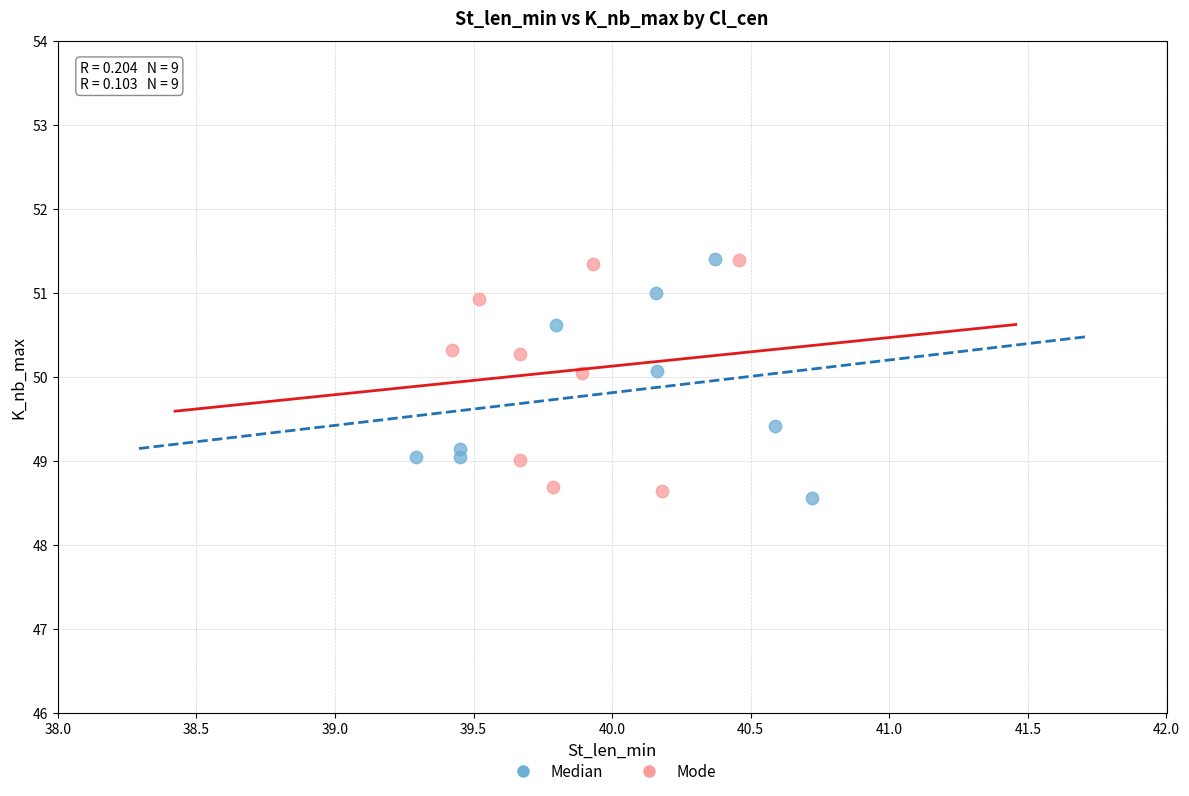

What are all the series names shown in the legend?

Median, Mode